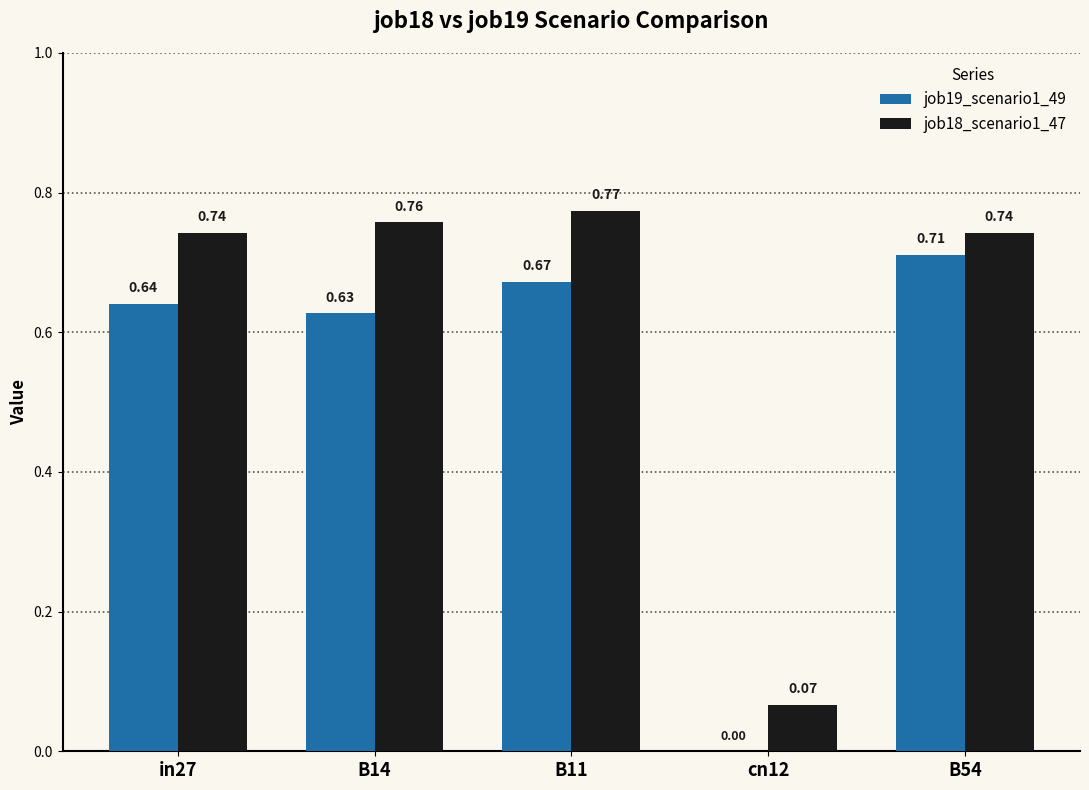

Which series has the largest total across all categories?

job18_scenario1_47